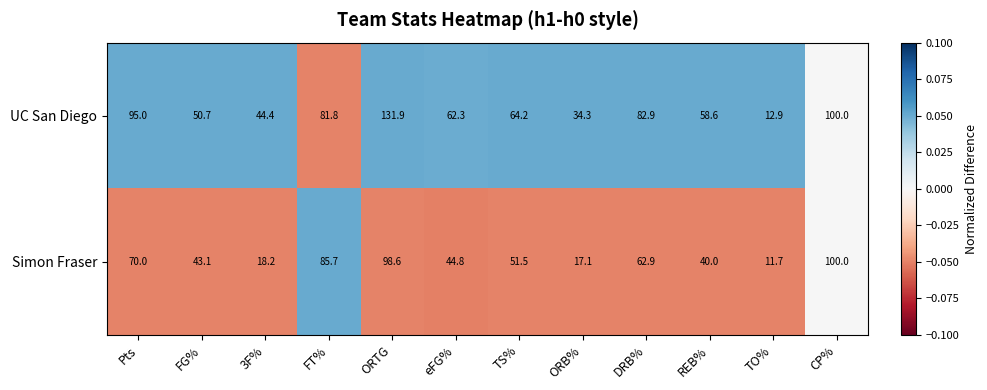

Is it true that Simon Fraser equals 16.2 at Pts?

False